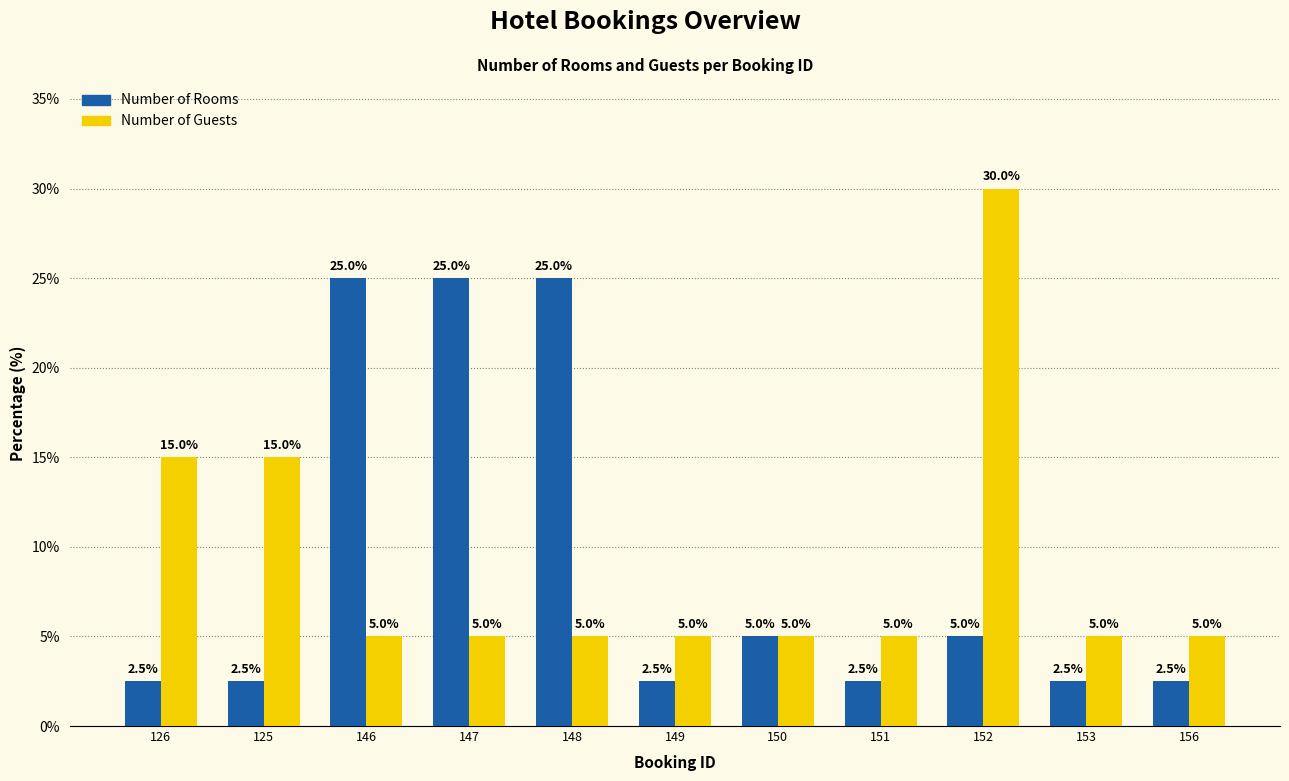

Which series has the largest range (max minus min)?

Number of Guests